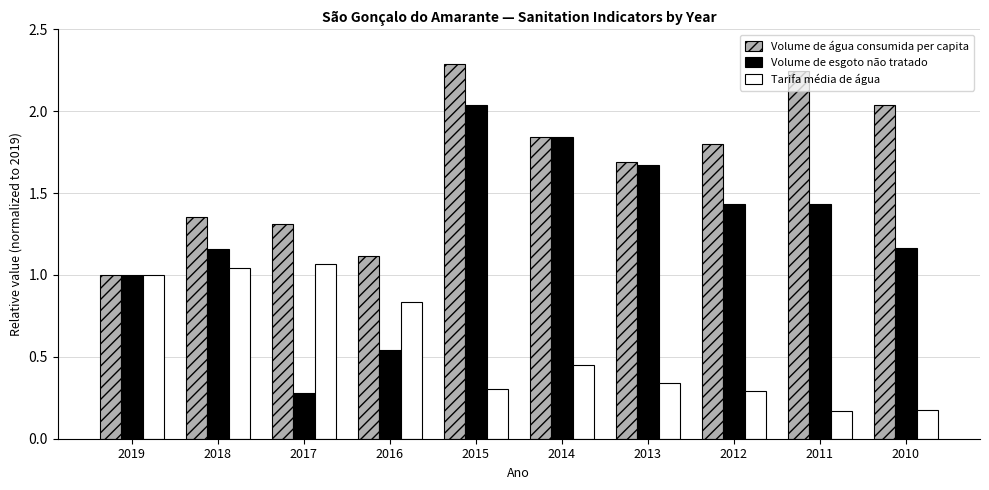

At 2011, list the series in order from smallest to largest.

Tarifa média de água, Volume de esgoto não tratado, Volume de água consumida per capita